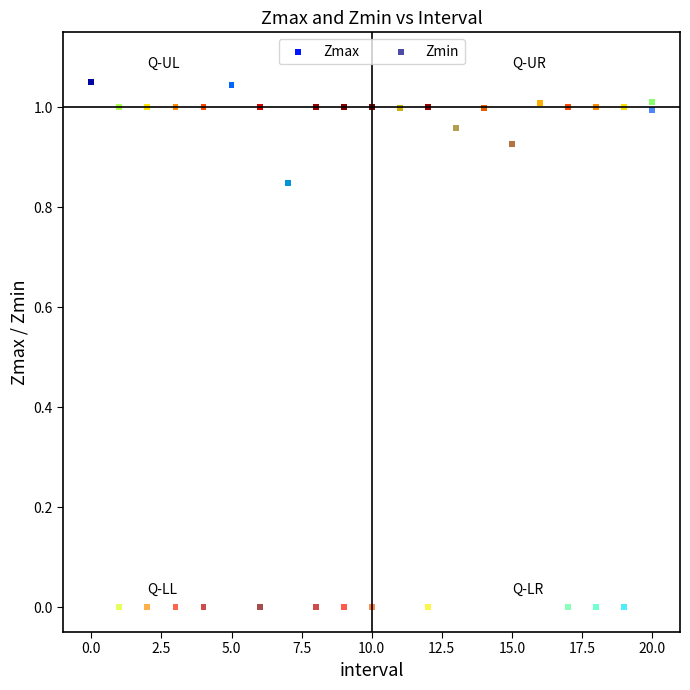

What are all the series names shown in the legend?

Zmax, Zmin